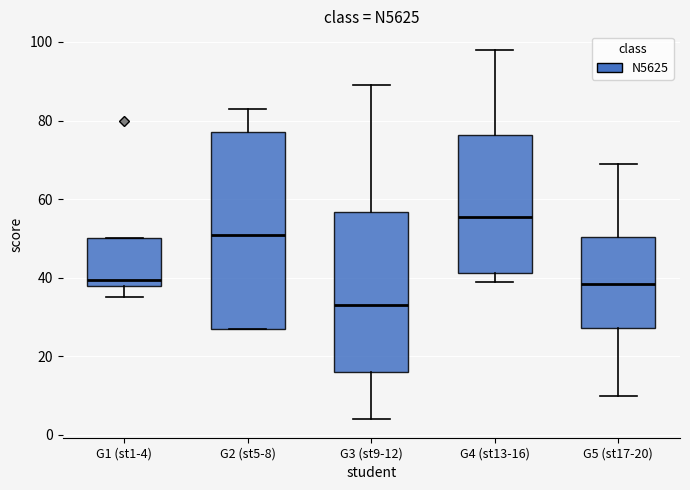

Reading left to right, transcribe this box plot: for each box, give where its median line is, the range the box spans, and where its two whiskers end, as read against the y-axis. The values are not printed on the chart, so give them approximately, as read against the axis.

G1 (st1-4): median 40, box 38 to 50, whiskers 36 to 50
G2 (st5-8): median 52, box 28 to 78, whiskers 28 to 84
G3 (st9-12): median 34, box 16 to 56, whiskers 4 to 90
G4 (st13-16): median 56, box 42 to 76, whiskers 40 to 98
G5 (st17-20): median 38, box 28 to 50, whiskers 10 to 70